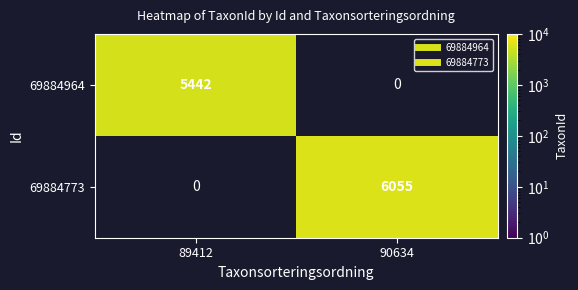

Is the value of 69884964 at 90634 greater than the value of 69884773 at 90634?

No